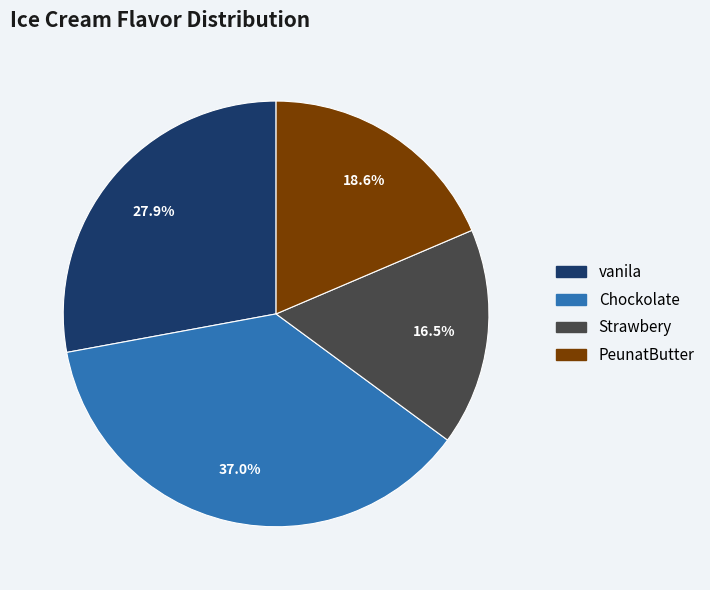

Which has a higher value, vanila or PeunatButter?

vanila